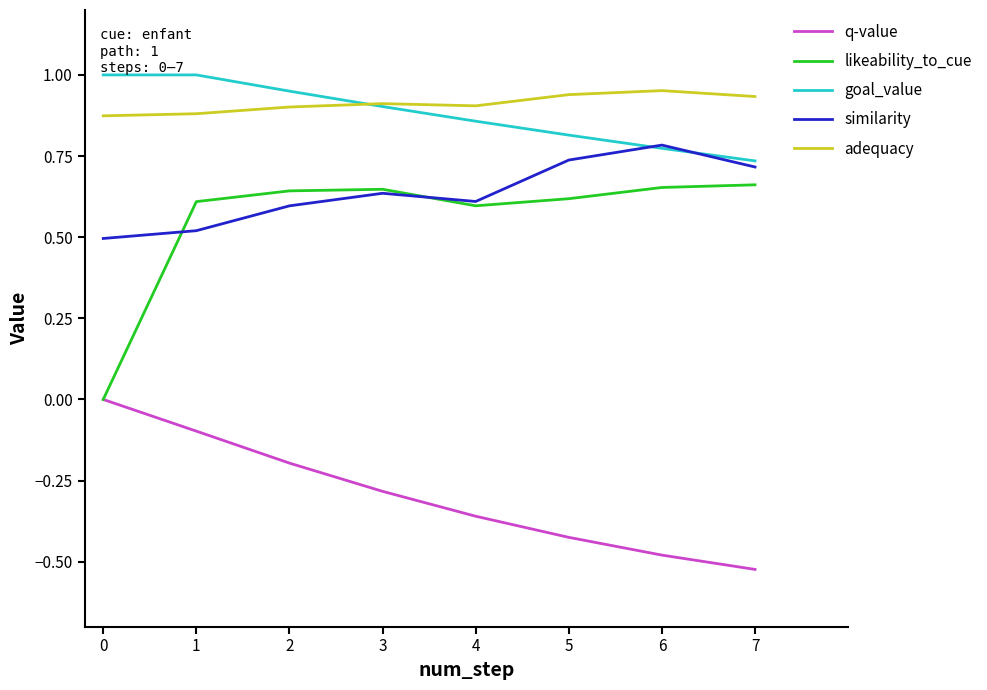

Rank the series at 5 from lowest to highest value.

q-value, likeability_to_cue, similarity, goal_value, adequacy